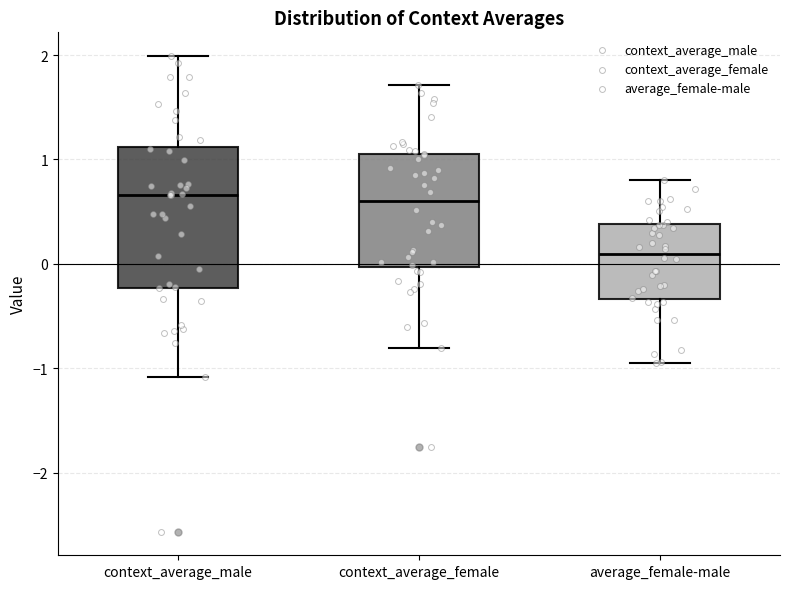

Reading left to right, read every box against the y-axis: the position of its median line, the range the box covers, and the ends of its whiskers. The values are not printed on the chart, so give them approximately, as read against the axis.

context_average_male: median 0.7, box -0.2 to 1.1, whiskers -1.1 to 2.0
context_average_female: median 0.6, box 0.0 to 1.1, whiskers -0.8 to 1.7
average_female-male: median 0.1, box -0.3 to 0.4, whiskers -1.0 to 0.8